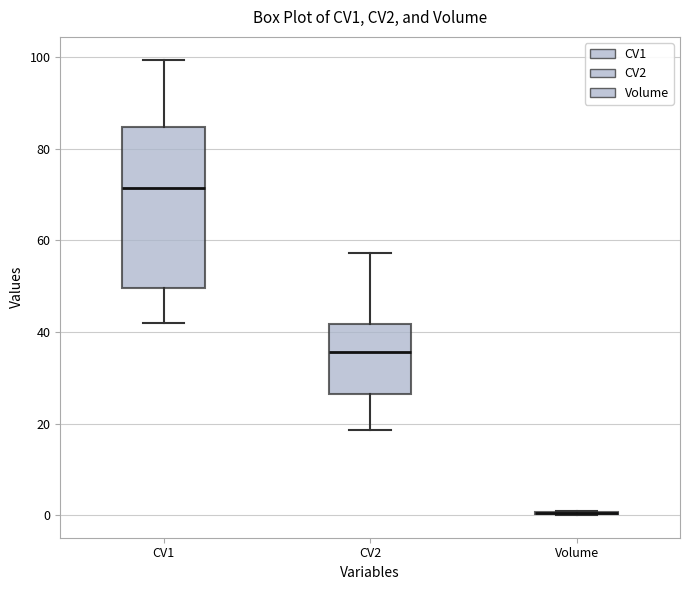

Reading left to right, read every box against the y-axis: the position of its median line, the range the box covers, and the ends of its whiskers. The values are not printed on the chart, so give them approximately, as read against the axis.

CV1: median 72, box 50 to 84, whiskers 42 to 100
CV2: median 36, box 26 to 42, whiskers 18 to 58
Volume: box collapsed to a line at 0, whiskers 0 to 0